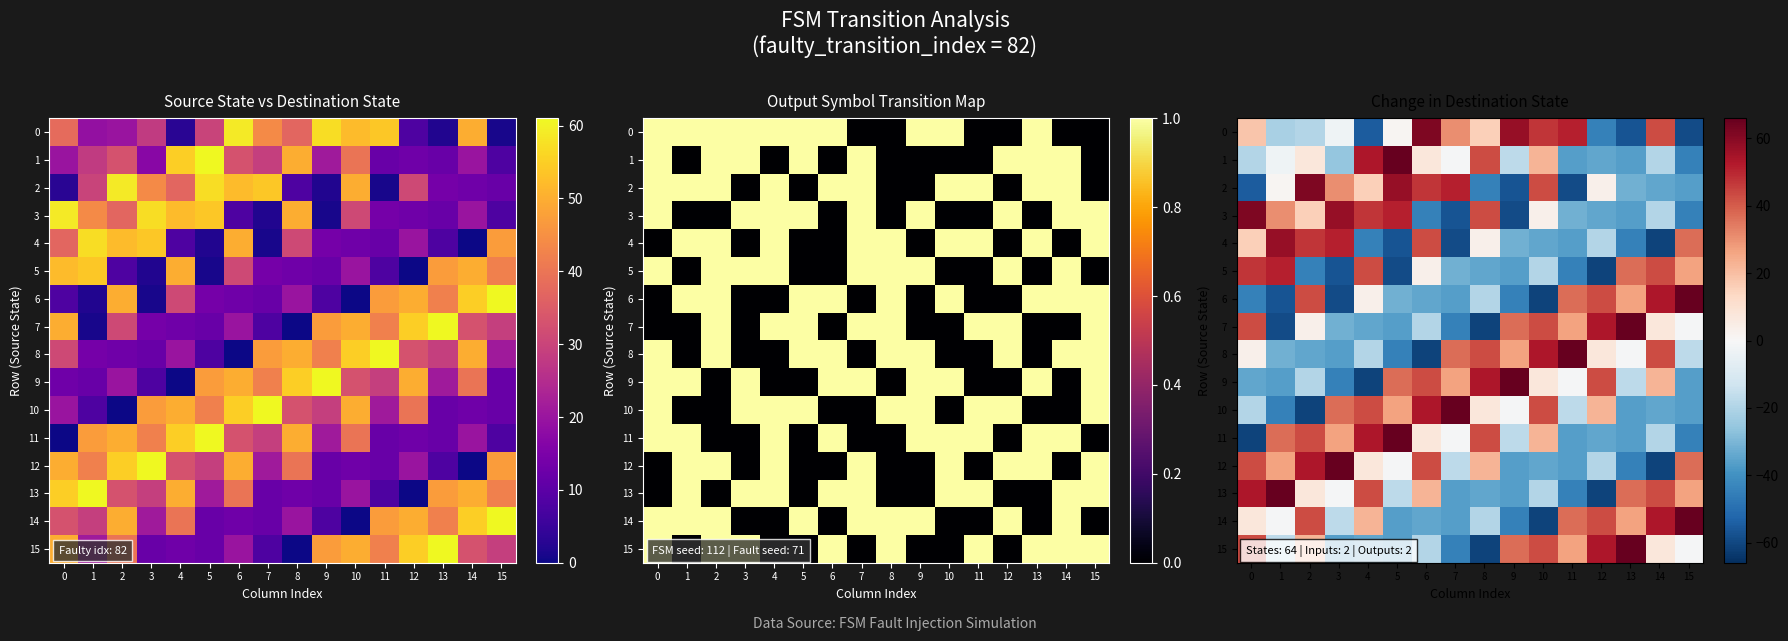

Which category has the highest value across all series?

5